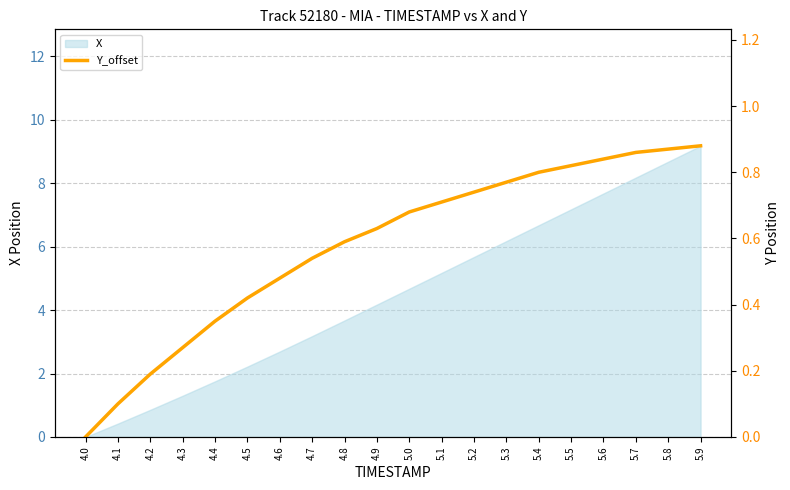

The value at 4.4 is 0.5. True or false?

False